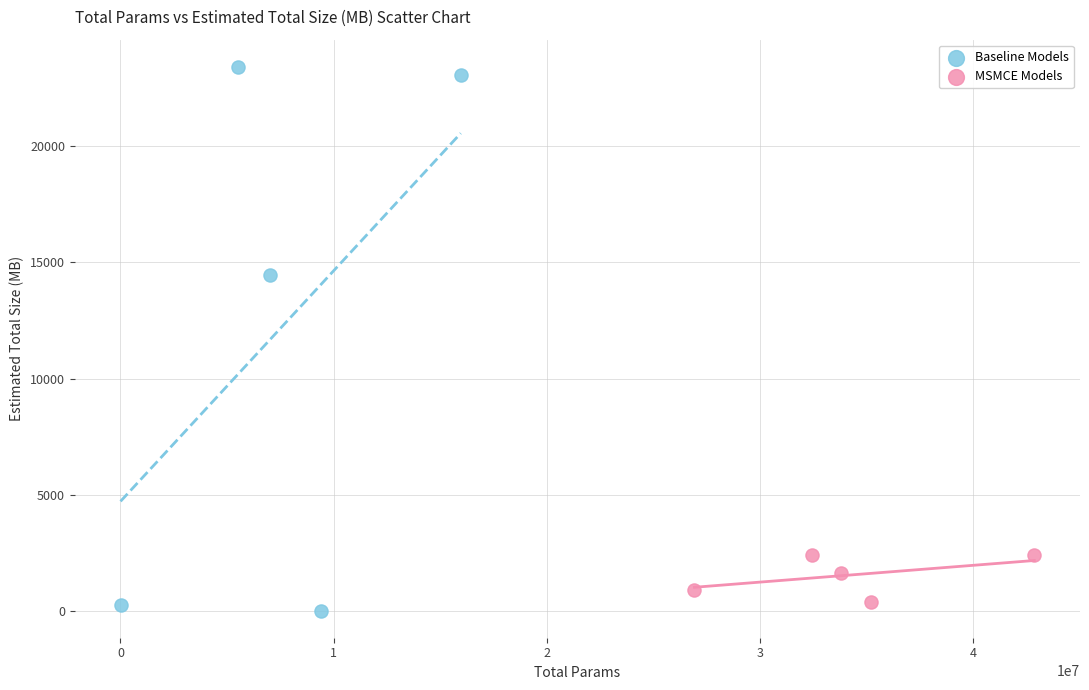

Which series has the widest spread of Y values?

Baseline Models